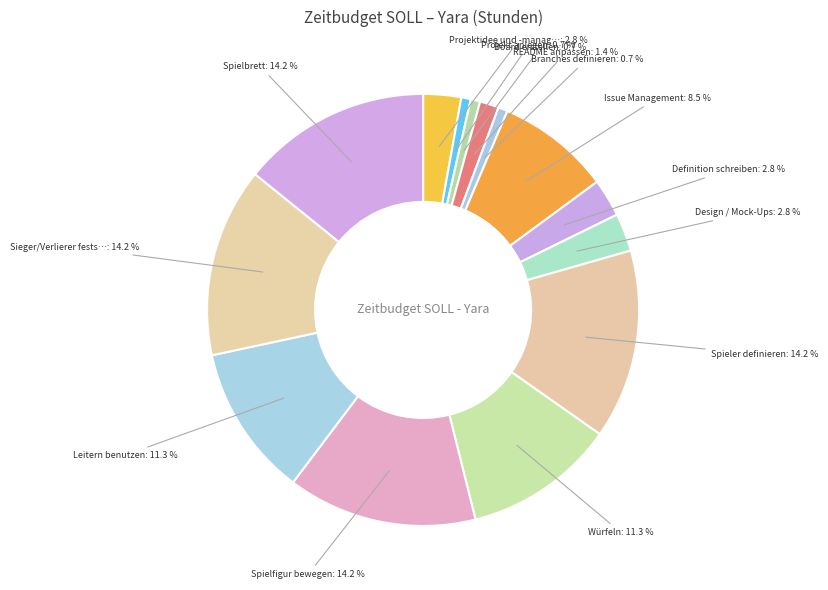

Rank the categories by value from highest to lowest.

Spieler definieren, Spielfigur bewegen, Sieger/Verlierer feststellen, Spielbrett, Würfeln, Leitern benutzen, Issue Management, Projektidee und -management, Definition schreiben, Design / Mock-Ups, README anpassen, Projekt anlegen, Board erstellen, Branches definieren